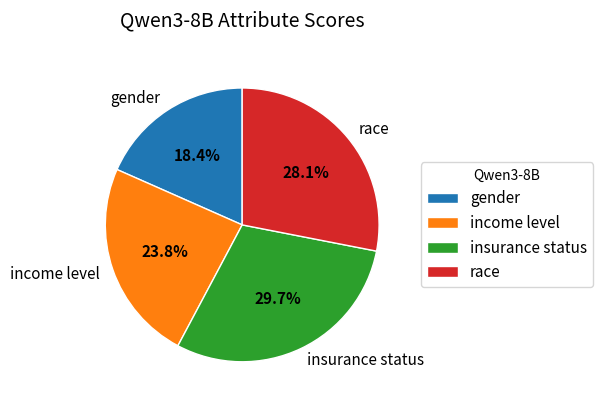

To the nearest percent, what is the combined percentage of race and insurance status?

58%